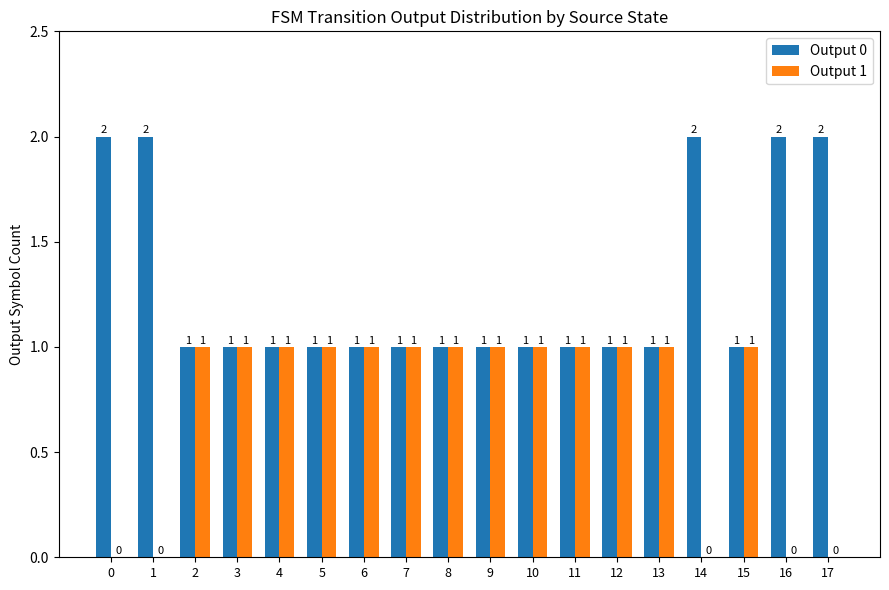

What is the sum of the Output 0 values at 10 and 0?

3